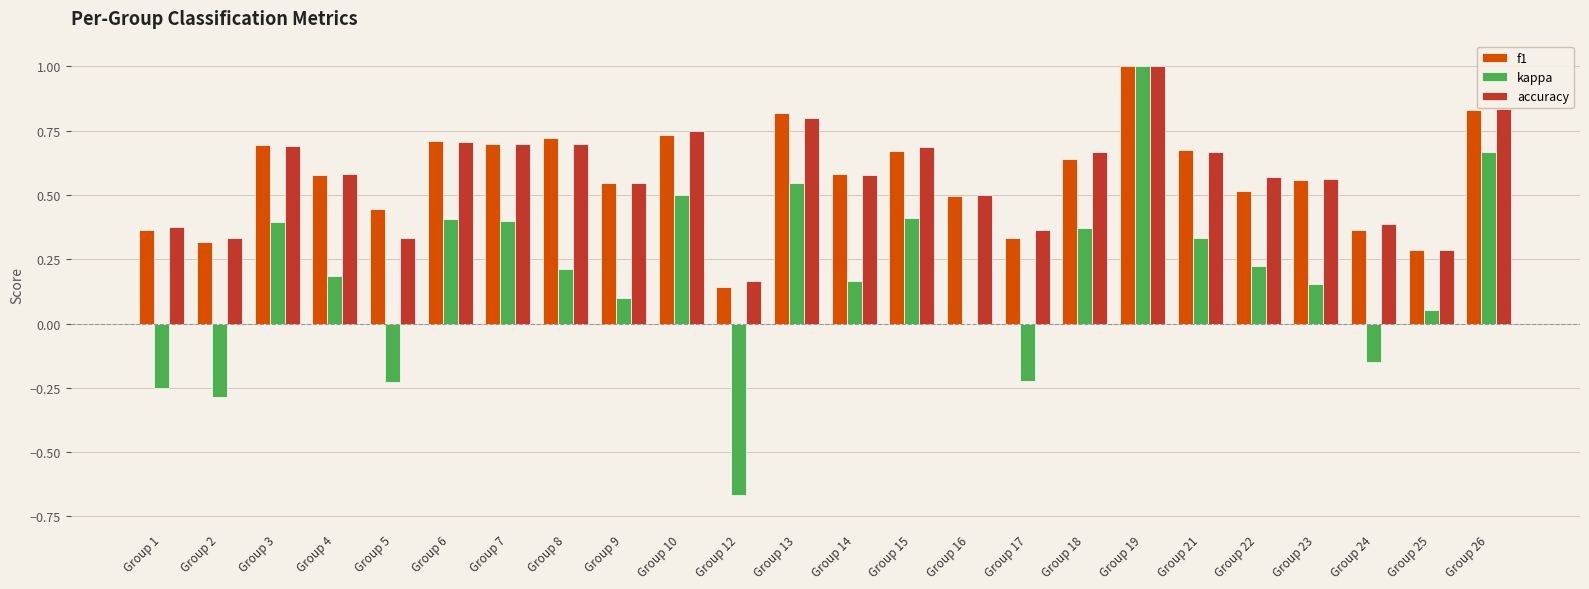

Is the value of accuracy at Group 14 greater than the value of f1 at Group 26?

No